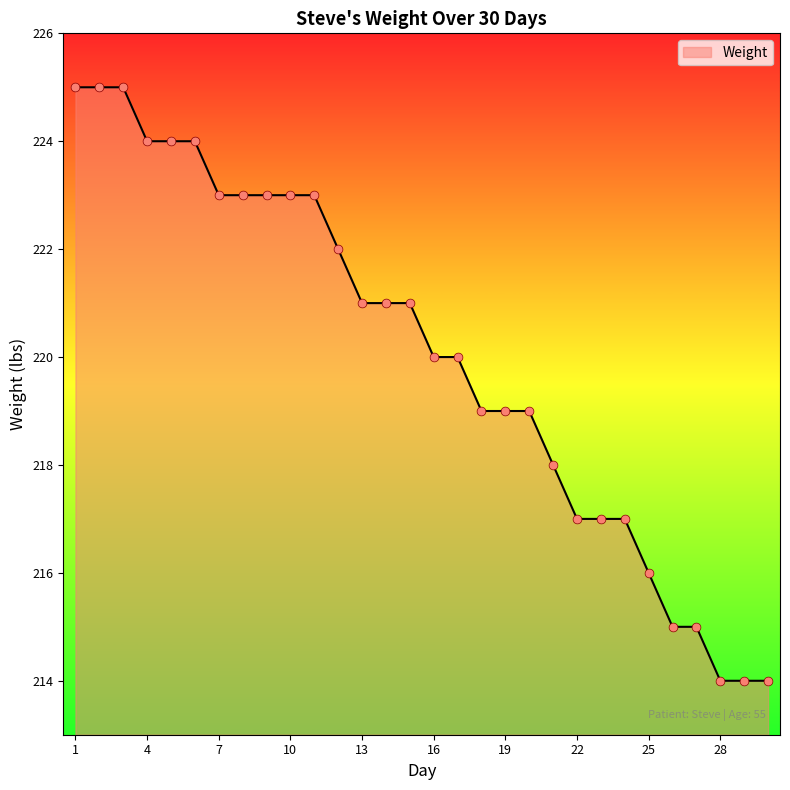

What is the smallest value displayed?

214